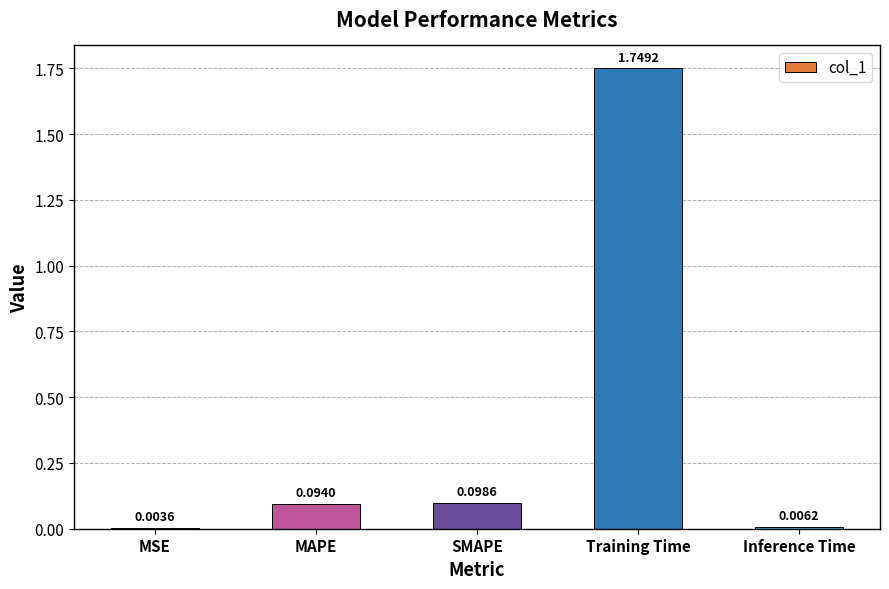

What is the sum of the values at Training Time and Inference Time?

1.8